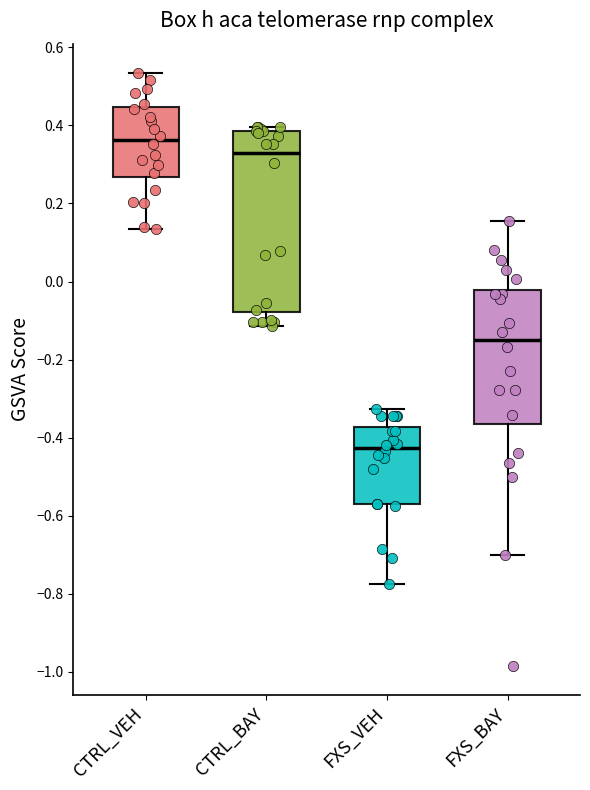

Where is the lower edge of the box for FXS_VEH on the y-axis? The values are not printed on the chart, so give them approximately, as read against the axis.

-0.58